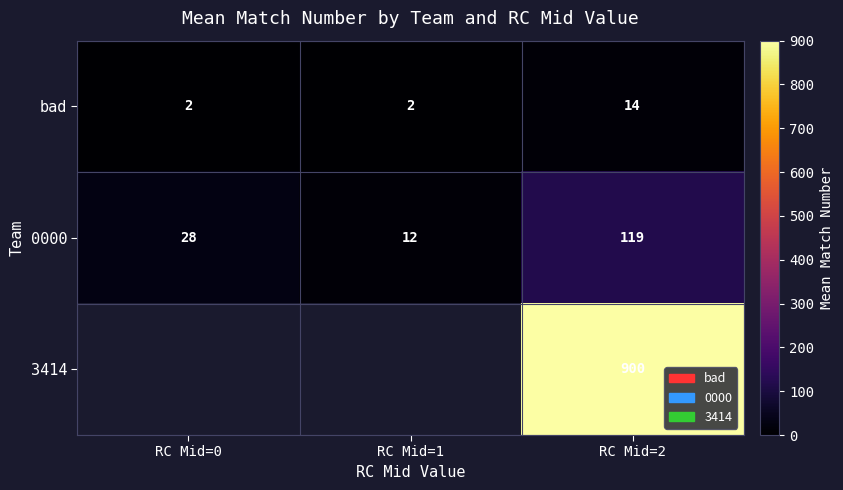

Rank the categories by 0000 value from lowest to highest.

RC Mid=1, RC Mid=0, RC Mid=2